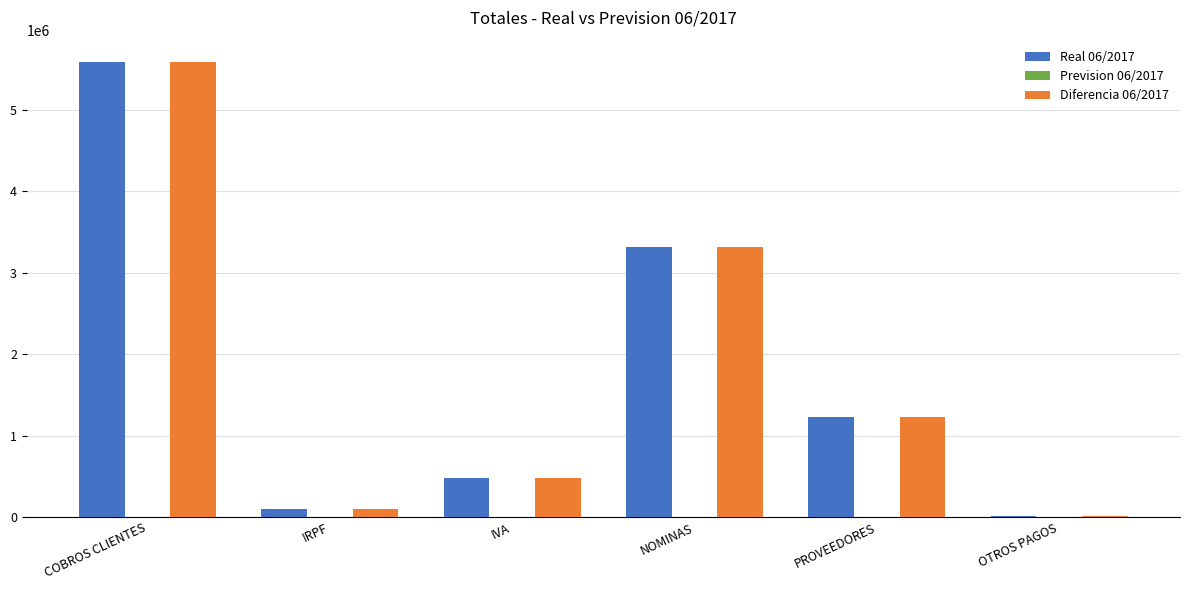

The Diferencia 06/2017 series shows 9293241.9 at COBROS CLIENTES. True or false?

False